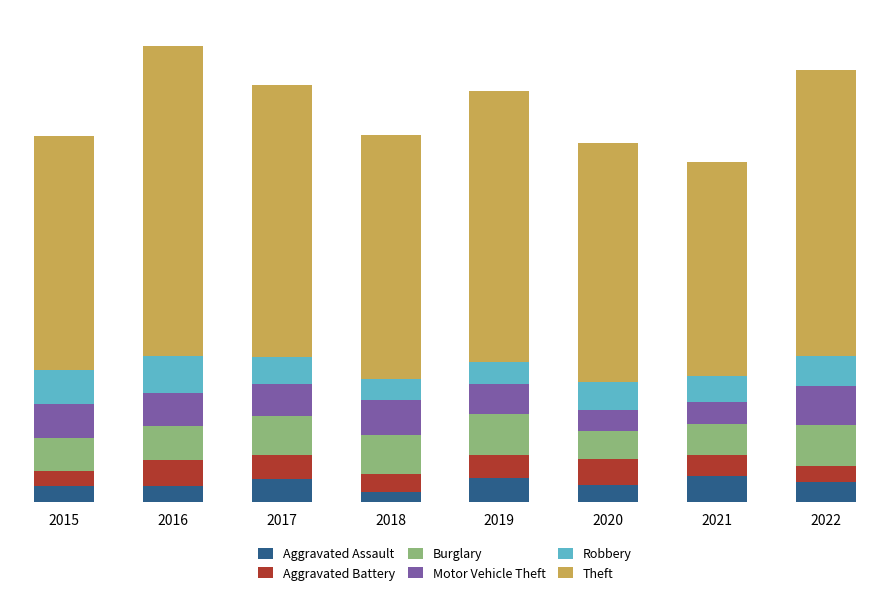

At how many categories does at least one series exceed 148?

8